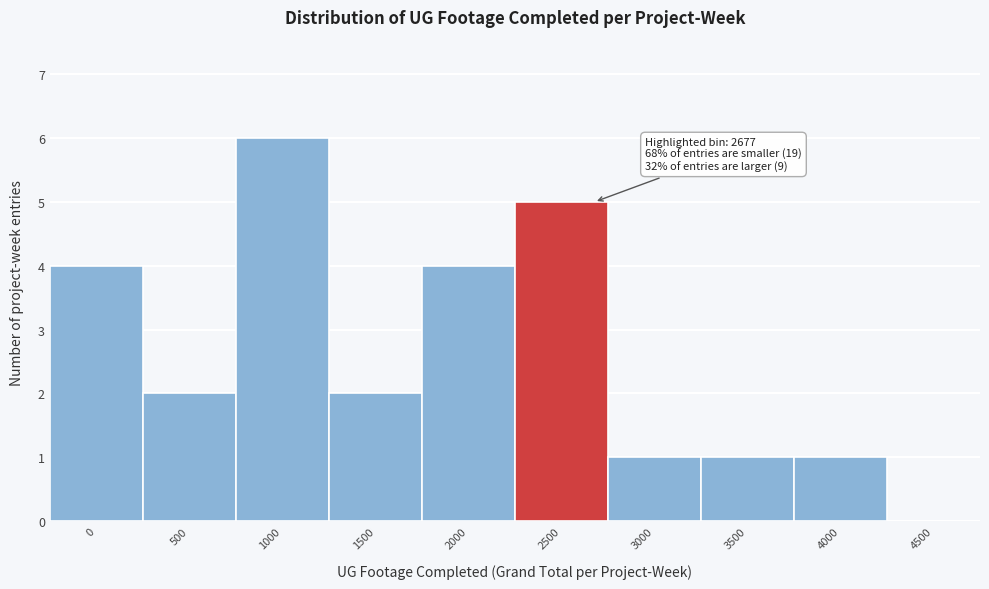

Reading left to right, list all the values displayed in this chart.

0=4	500=2	1000=6	1500=2	2000=4	2500=5	3000=1	3500=1	4000=1	4500=0